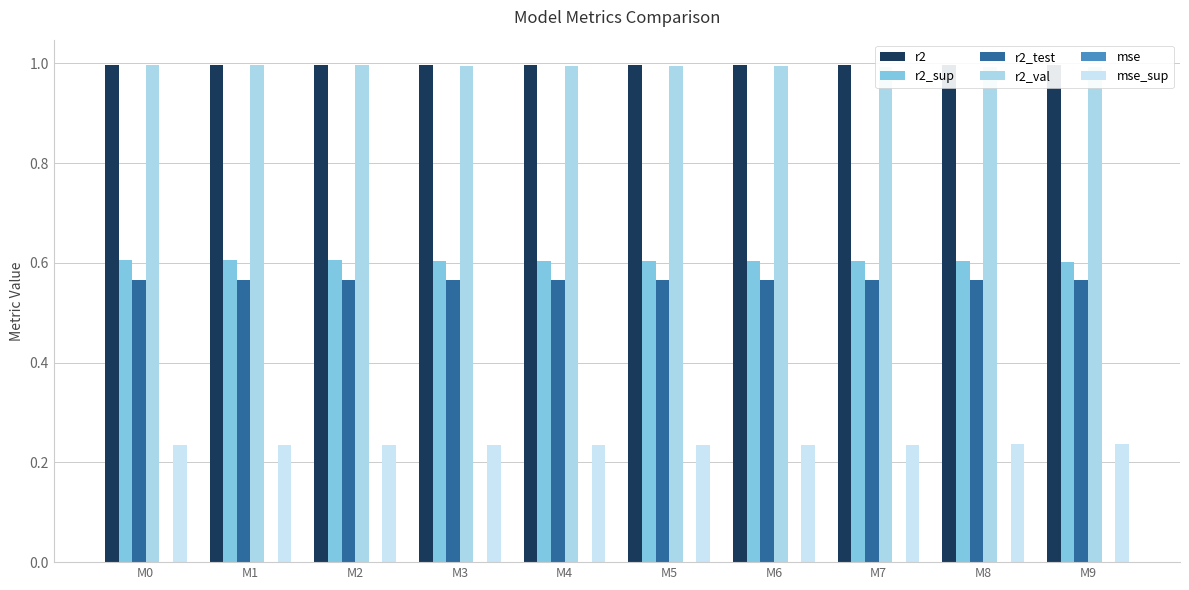

At which category does the chart reach its minimum across all series?

M2